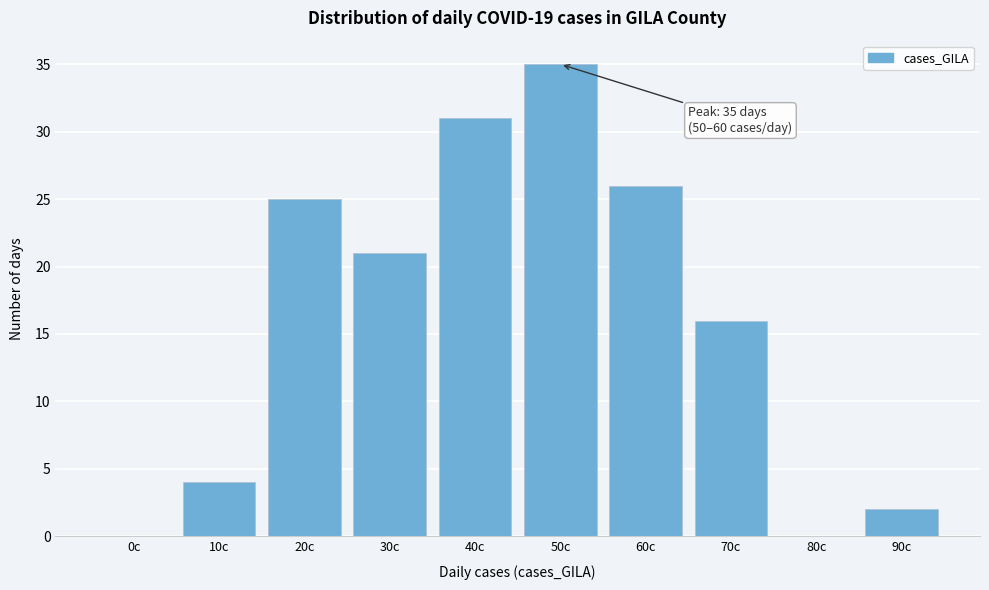

Reading left to right, what are all the values shown in this chart?

0c=0	10c=4	20c=25	30c=21	40c=31	50c=35	60c=26	70c=16	80c=0	90c=2